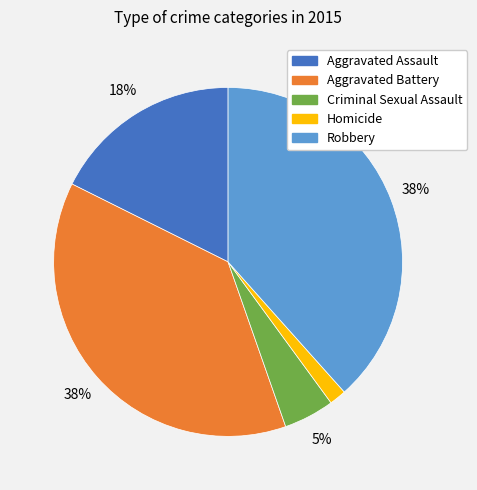

Combined, do Homicide and Aggravated Battery account for over 50%?

No